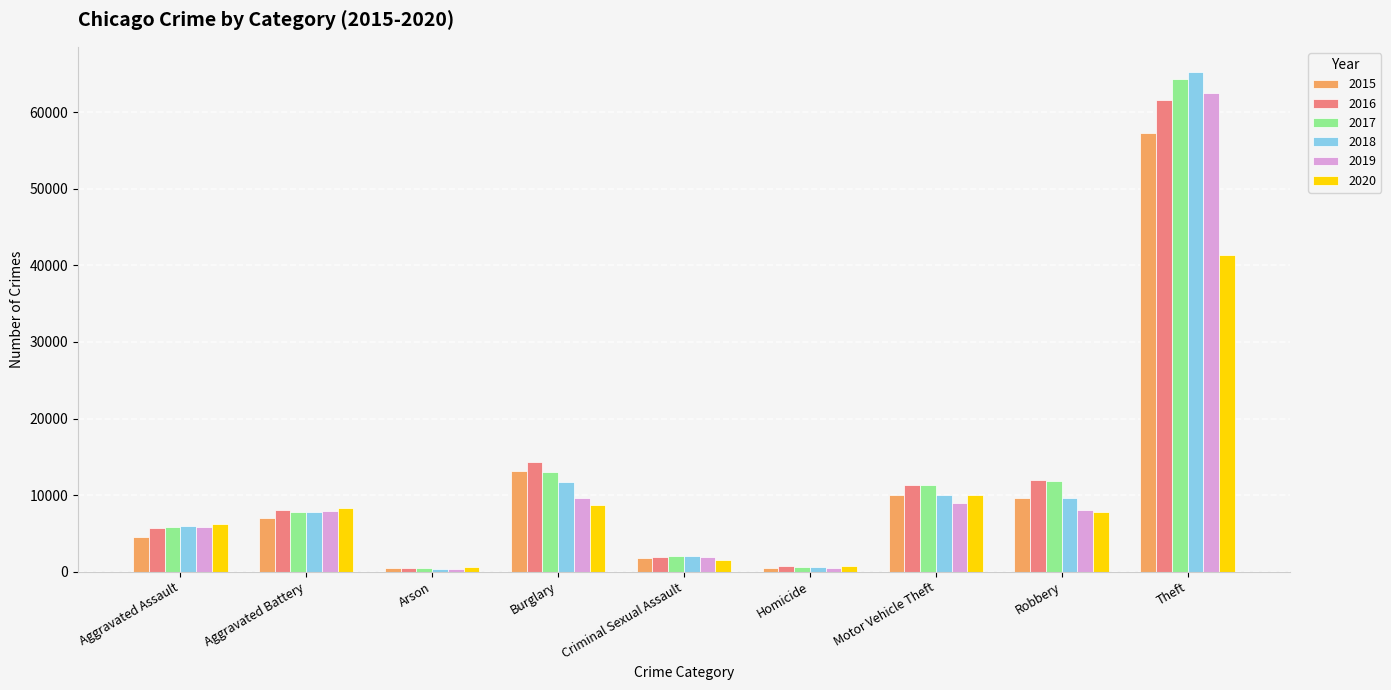

Which category has the highest value in the 2019 series?

Theft